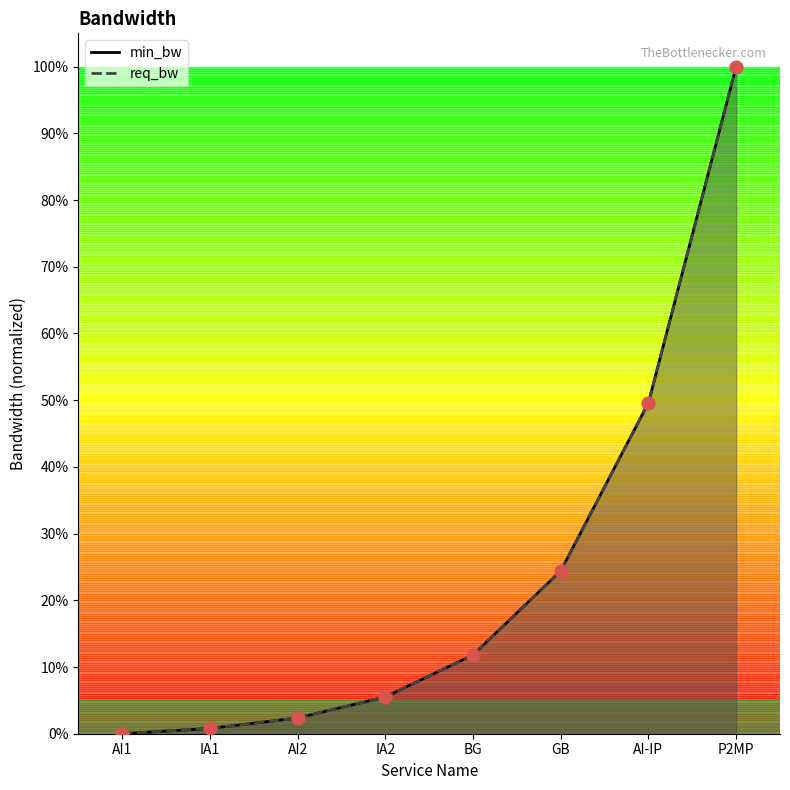

At how many categories does at least one series exceed 0?

7